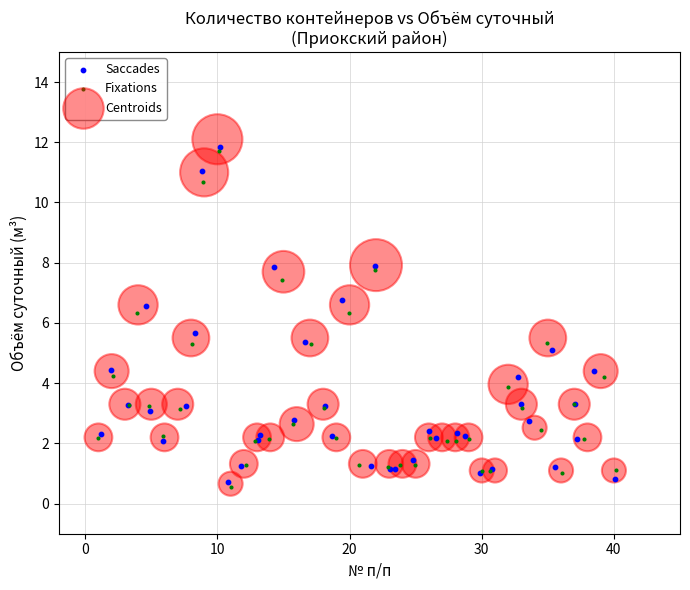

What are all the series names shown in the legend?

Saccades, Fixations, Centroids